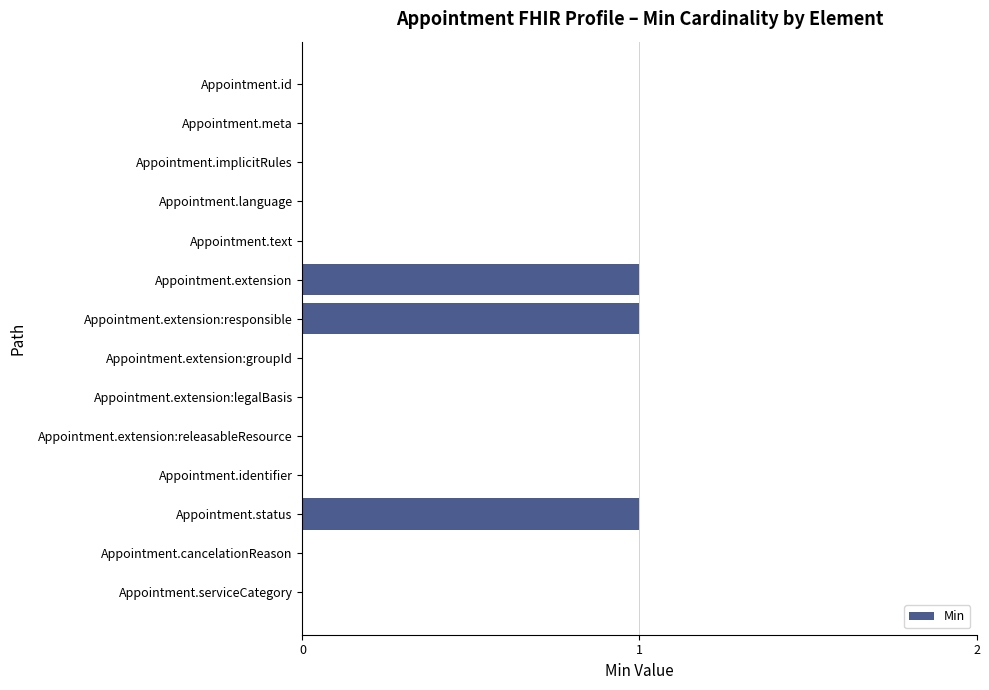

True or false: the data shows 0 at Appointment.extension:legalBasis.

True